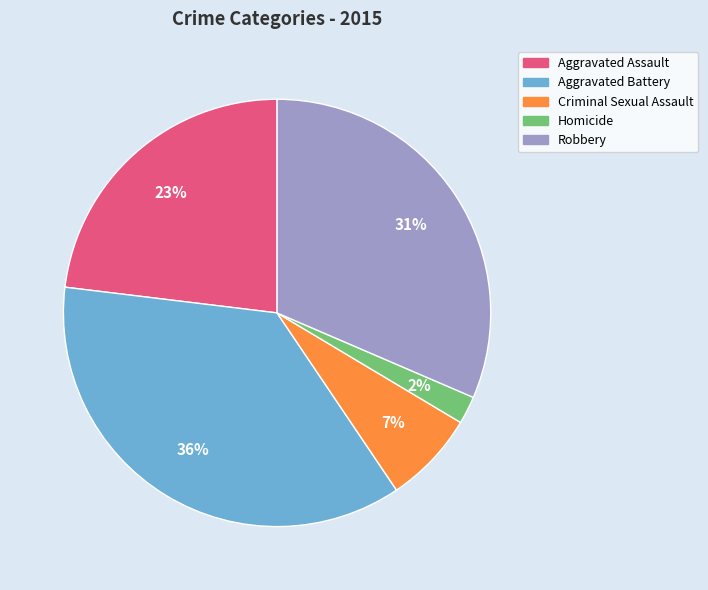

To the nearest percent, what portion does Robbery represent?

31%